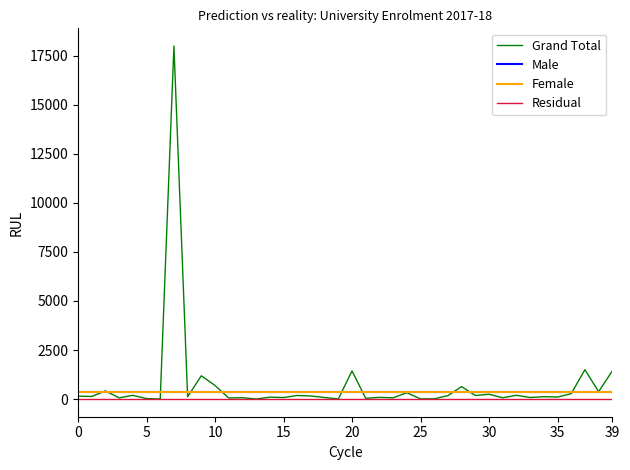

At how many categories does at least one series exceed 13378?

1